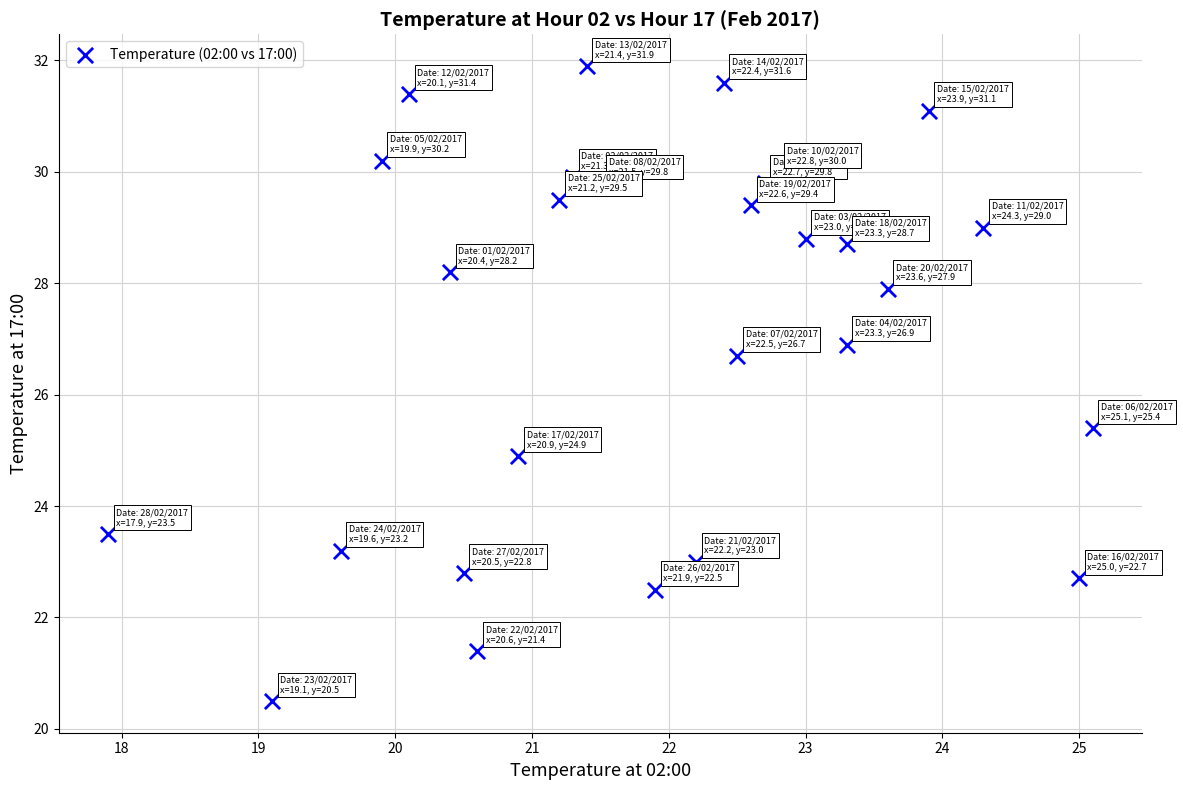

What is the range of X values (max minus min)?

7.2